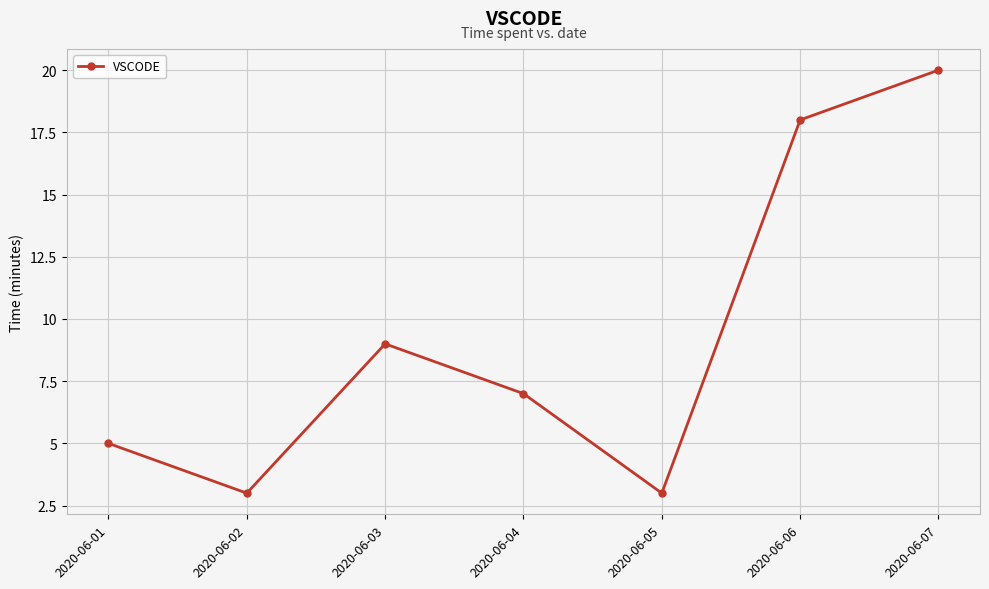

How many lines are shown in the chart?

1